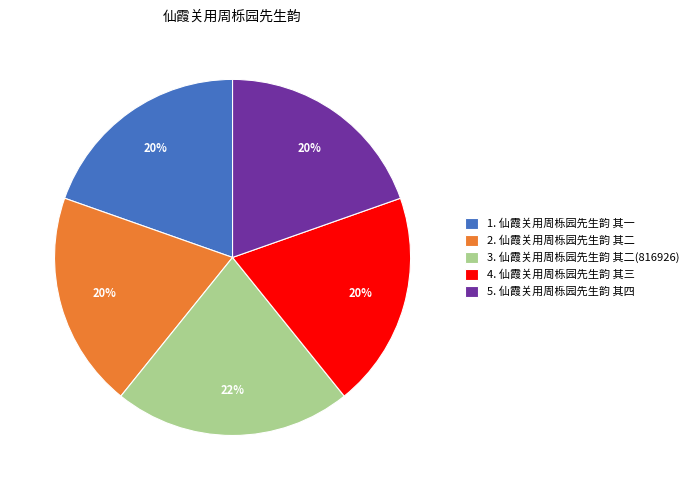

To the nearest percent, what is the combined percentage of 4. 仙霞关用周栎园先生韵 其三 and 3. 仙霞关用周栎园先生韵 其二(816926)?

41%